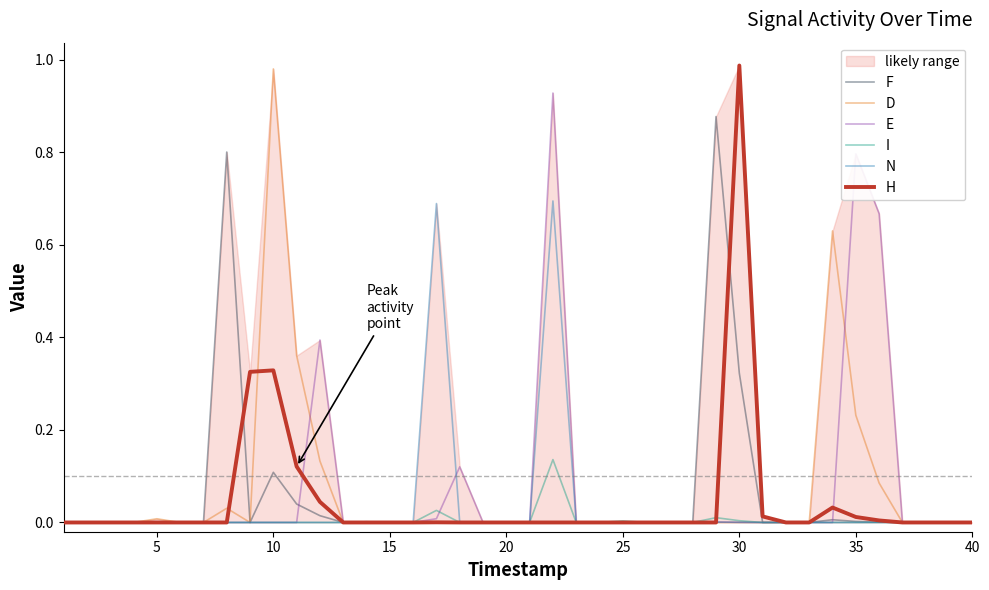

How many interior local valleys does the H series have?

1